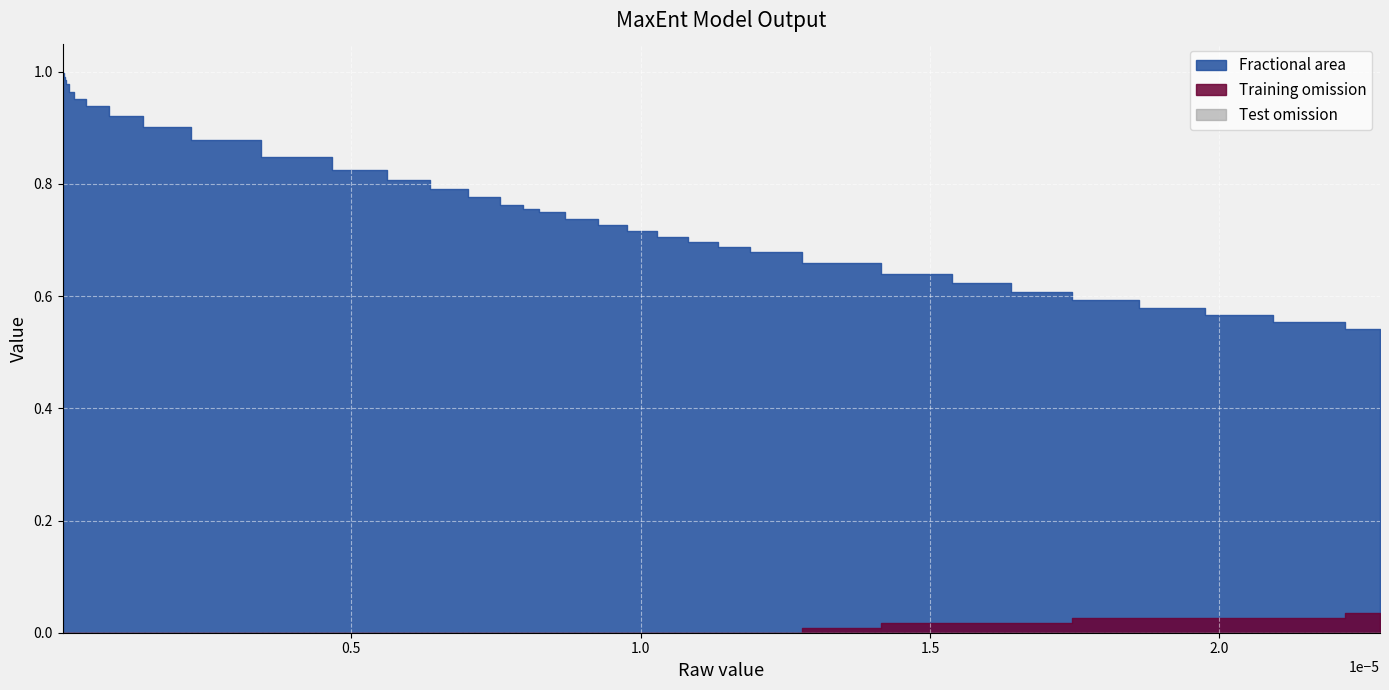

Rank the series at 34 from lowest to highest value.

Test omission, Training omission, Fractional area